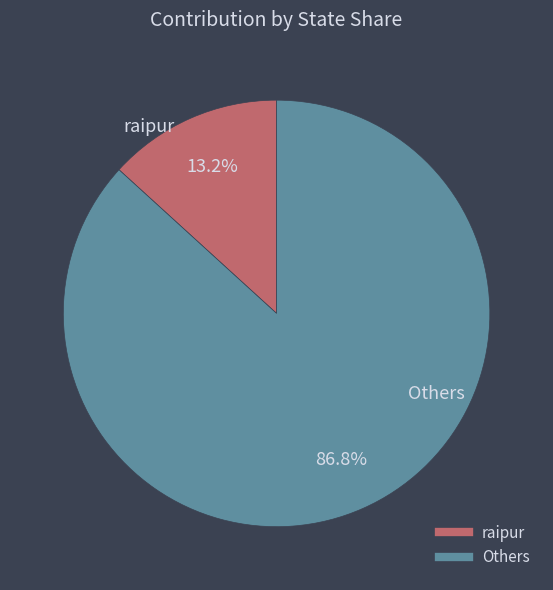

Is there a majority slice in this chart?

Yes